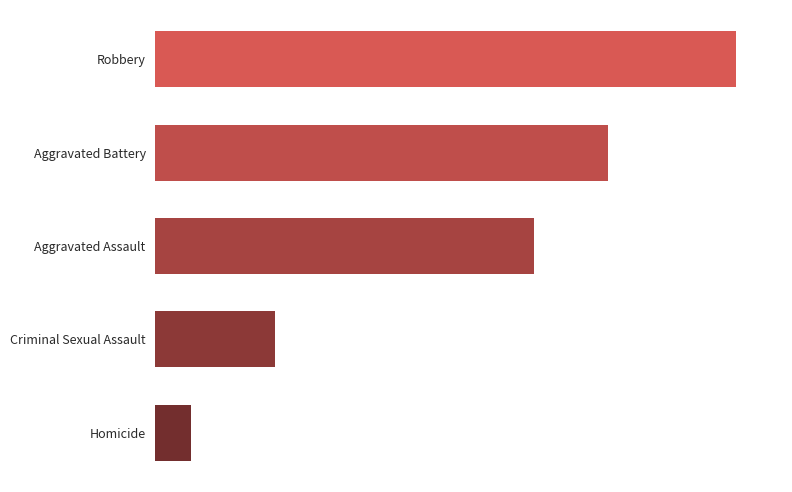

What is the minimum value shown in the chart?

1483